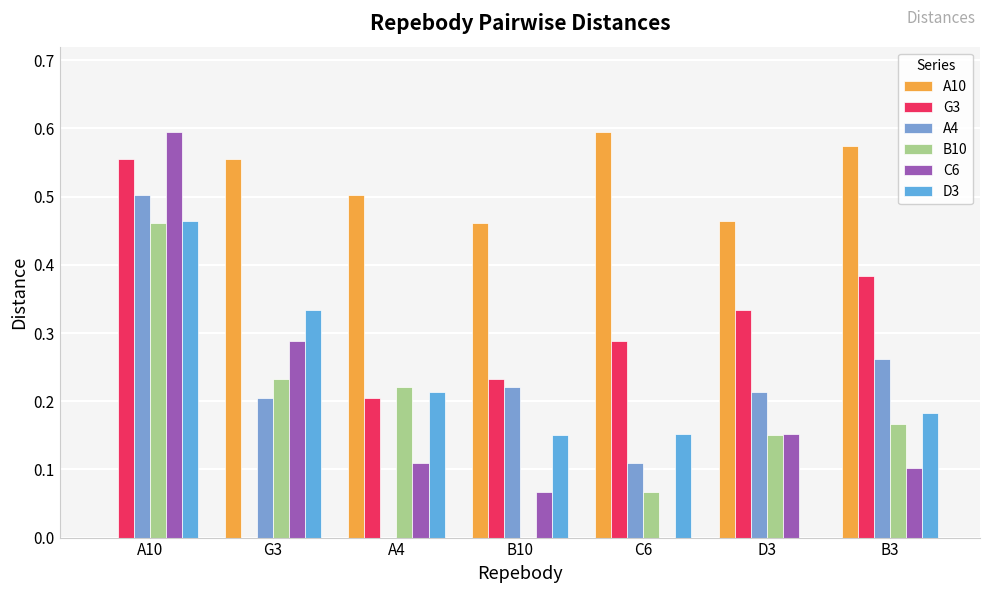

What is the total value across all series at A4?

1.3